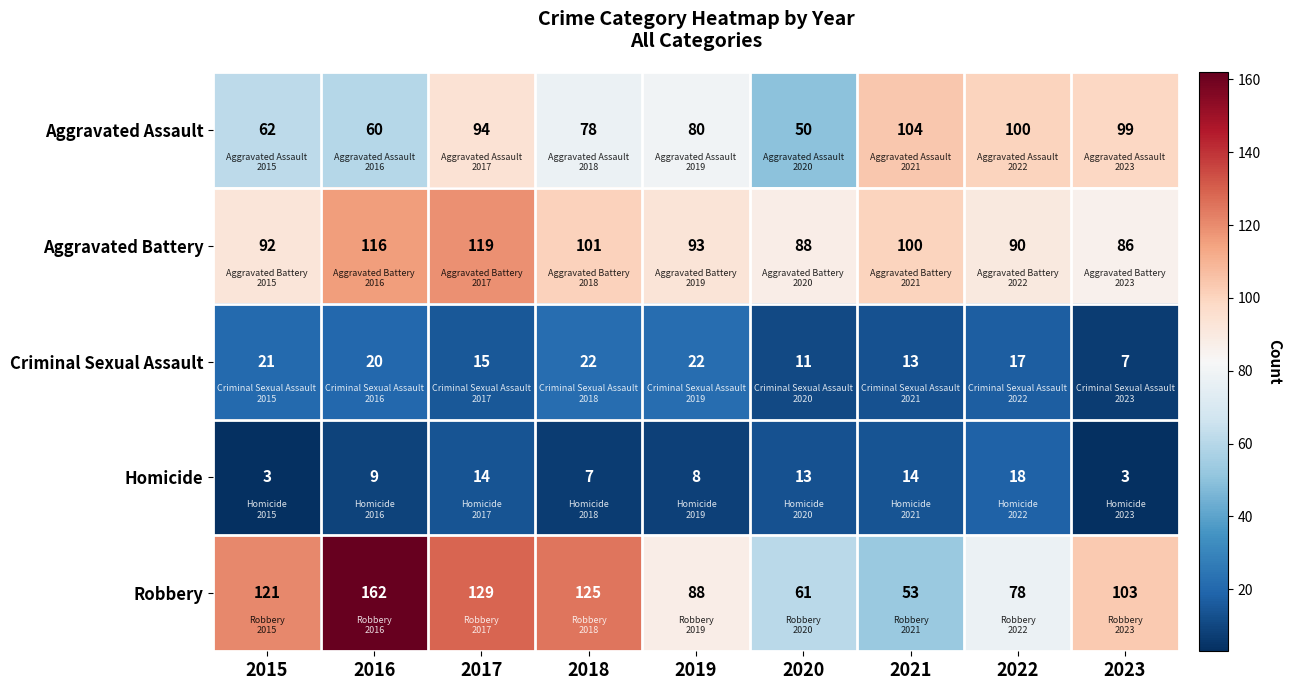

At 2019, list the series in order from largest to smallest.

Aggravated Battery, Robbery, Aggravated Assault, Criminal Sexual Assault, Homicide